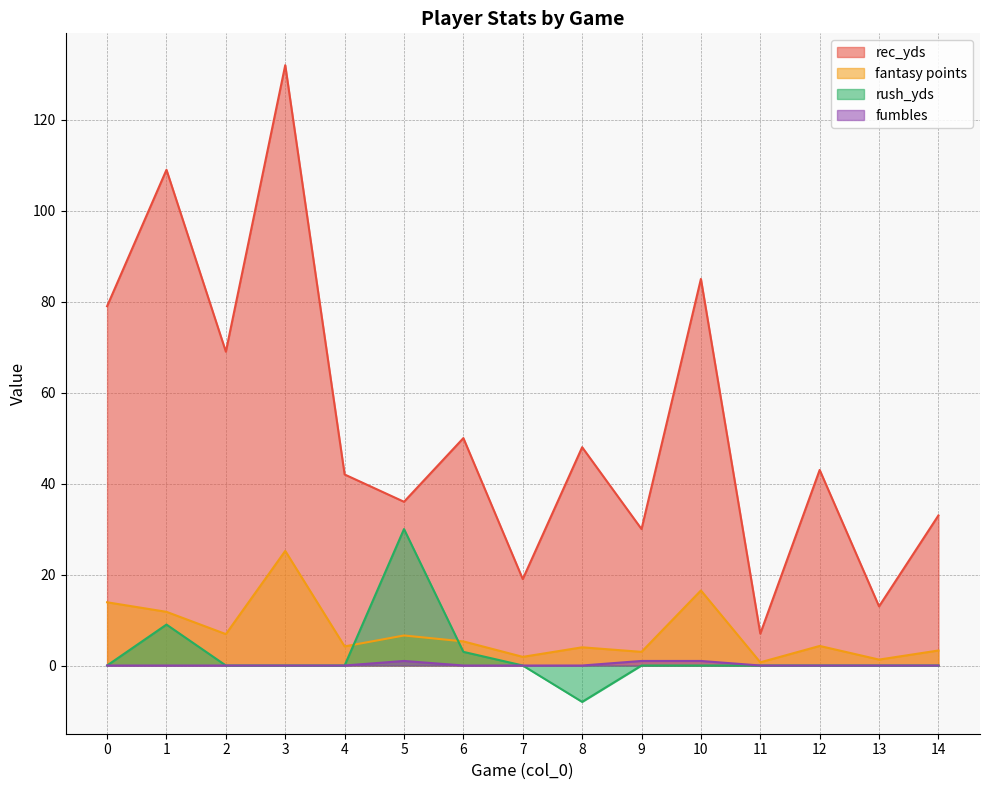

Does the chart have visible grid lines?

Yes